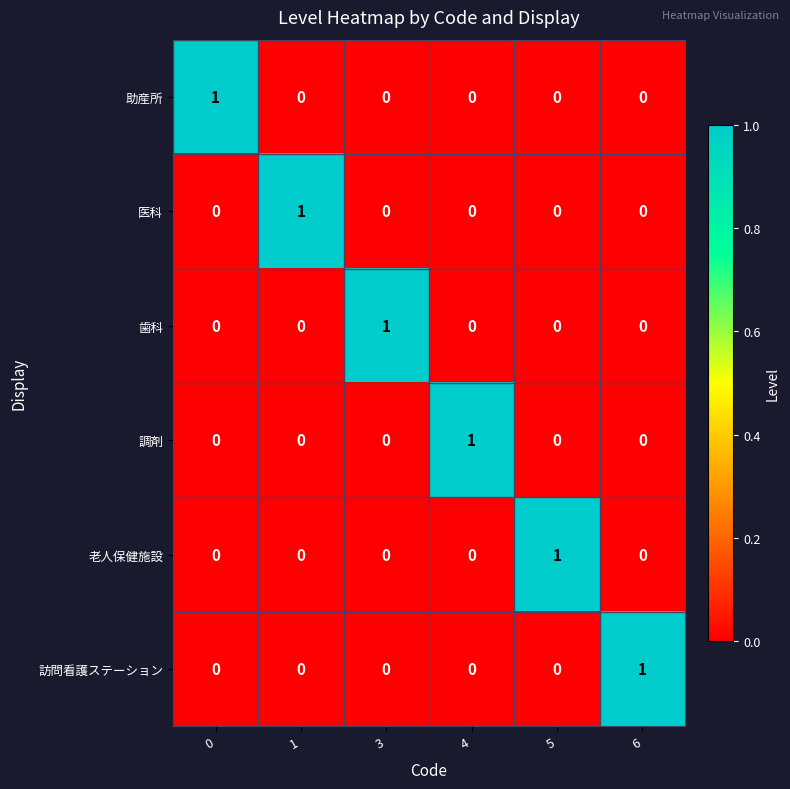

Is the value of 歯科 at 6 greater than the value of 訪問看護ステーション at 6?

No